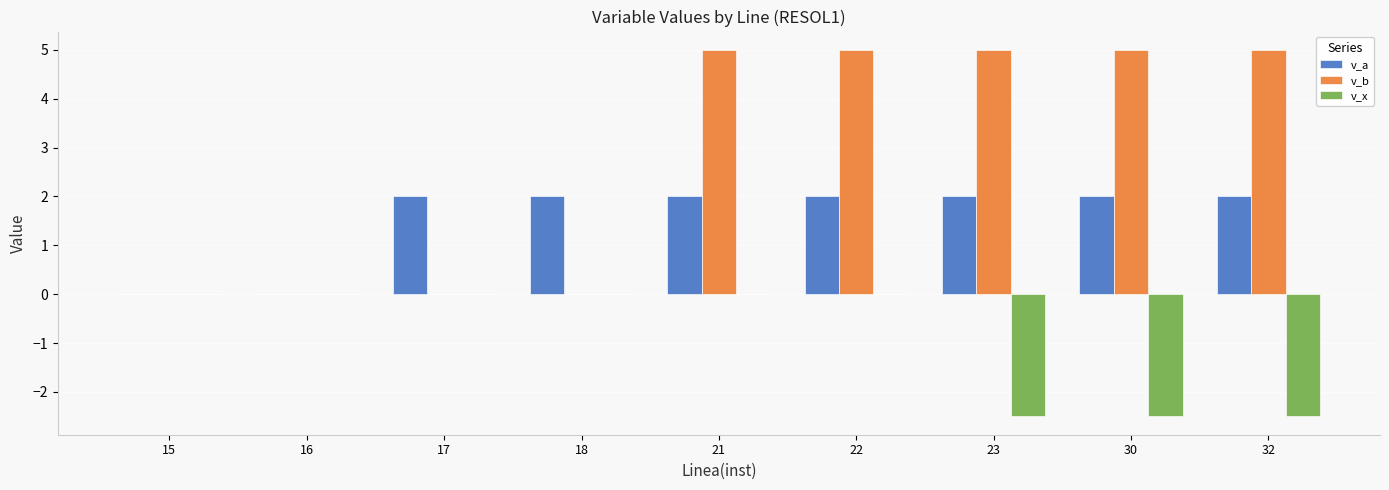

Is the value of v_a at 16 greater than the value of v_b at 22?

No